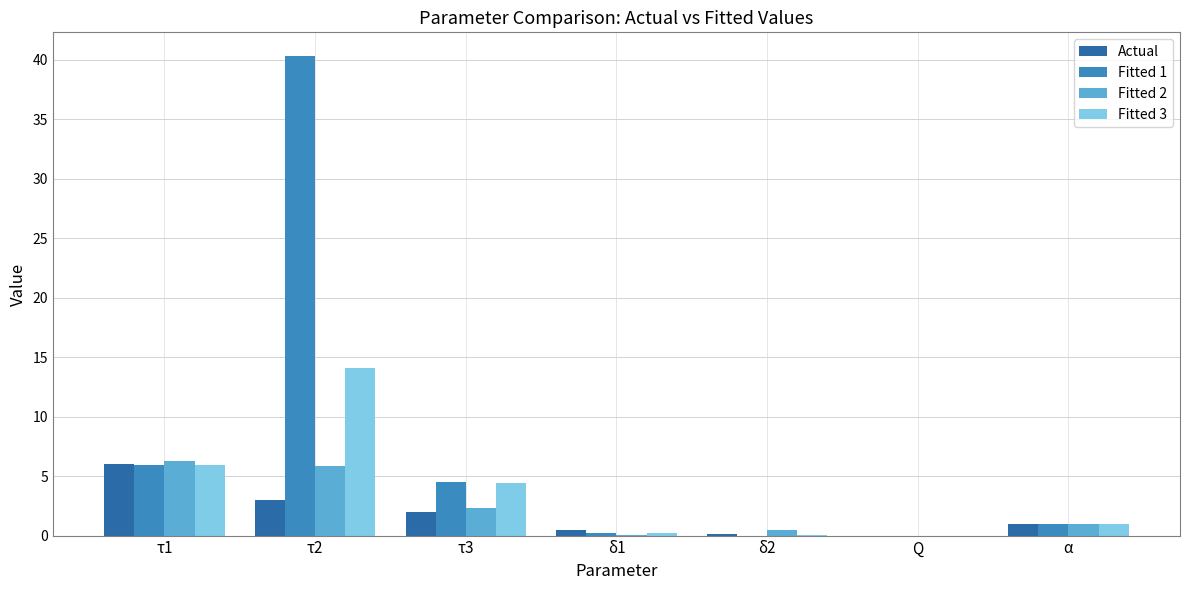

What is the maximum value for Actual?

6.0